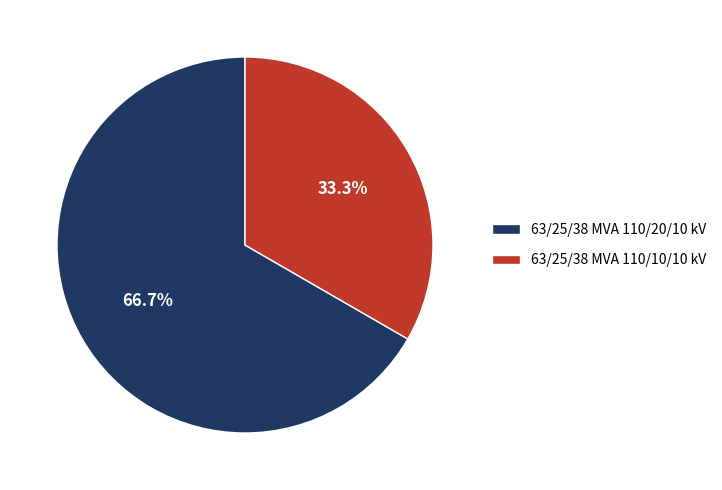

The 63/25/38 MVA 110/20/10 kV slice represents 58% of the pie. True or false?

False